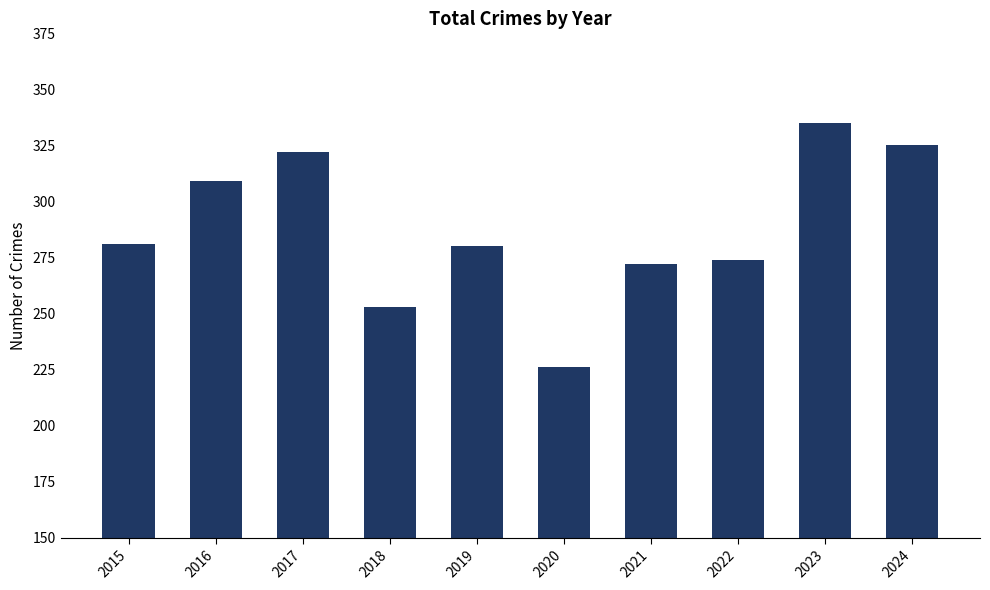

What is the difference between the values at 2022 and 2023?

61